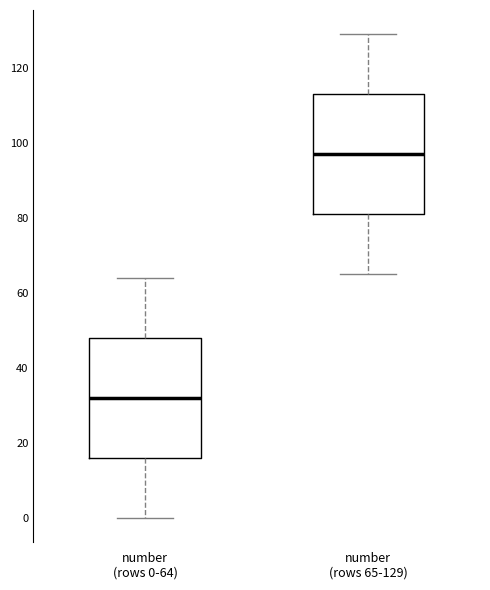

Where does the median line of the box for number (rows 65-129) sit on the y-axis? The values are not printed on the chart, so give them approximately, as read against the axis.

98